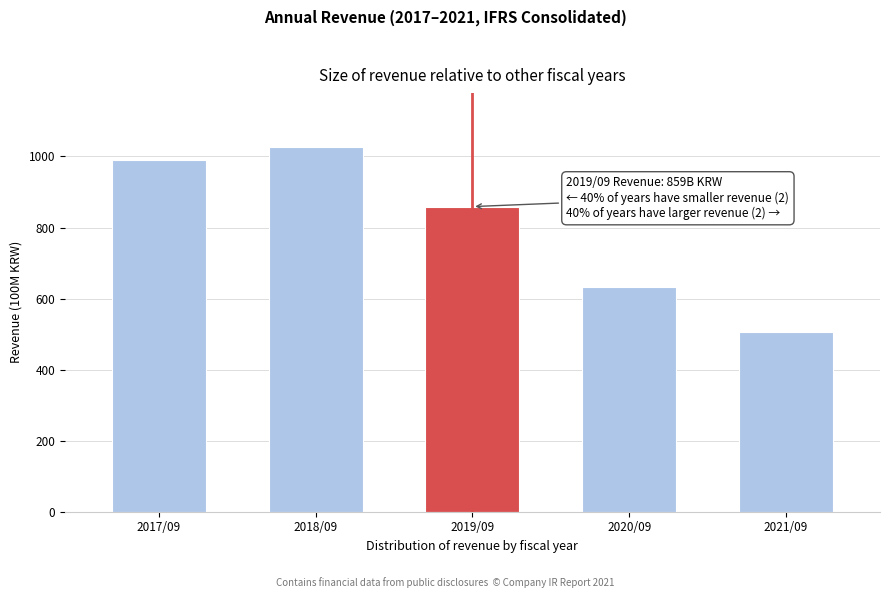

Reading left to right, list all the values displayed in this chart.

2017/09=989	2018/09=1026	2019/09=859	2020/09=634	2021/09=506